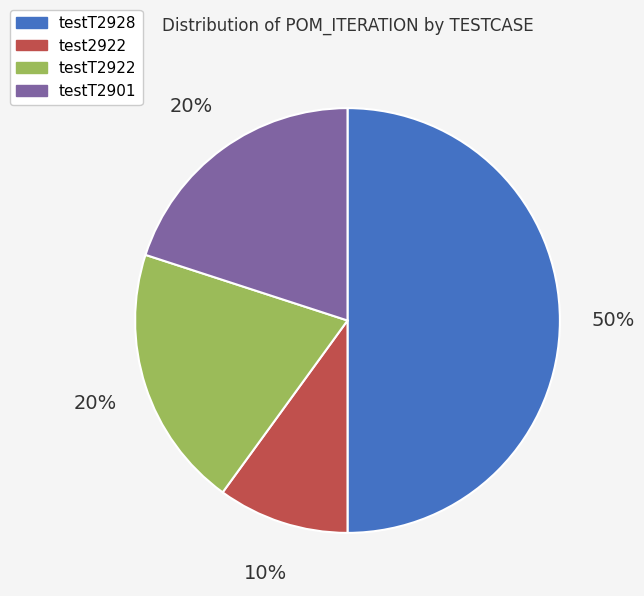

Is it true that testT2901 is 20% of the pie?

True